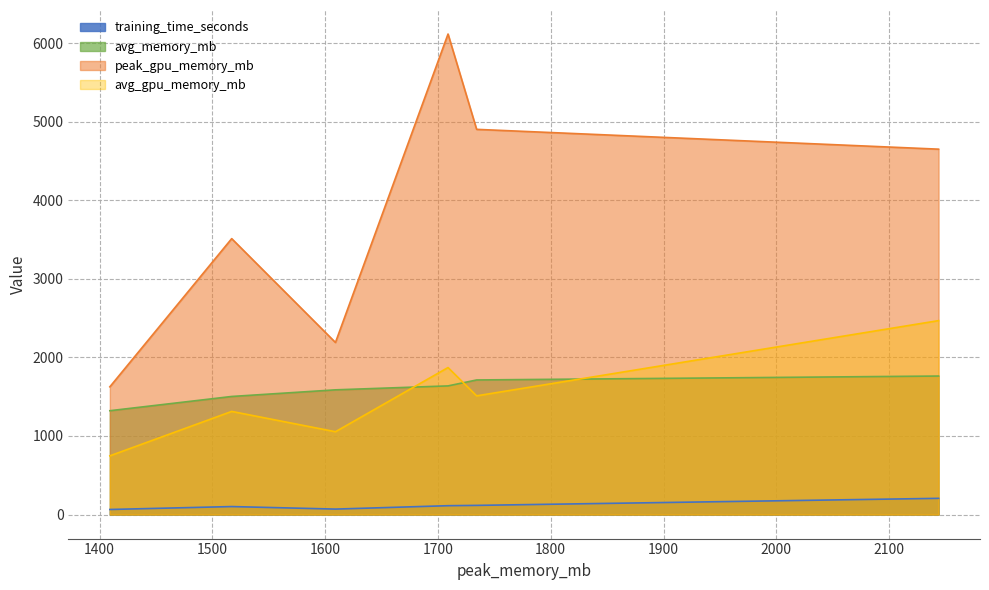

What is the difference between the highest and lowest values at resnet50?

3409.4